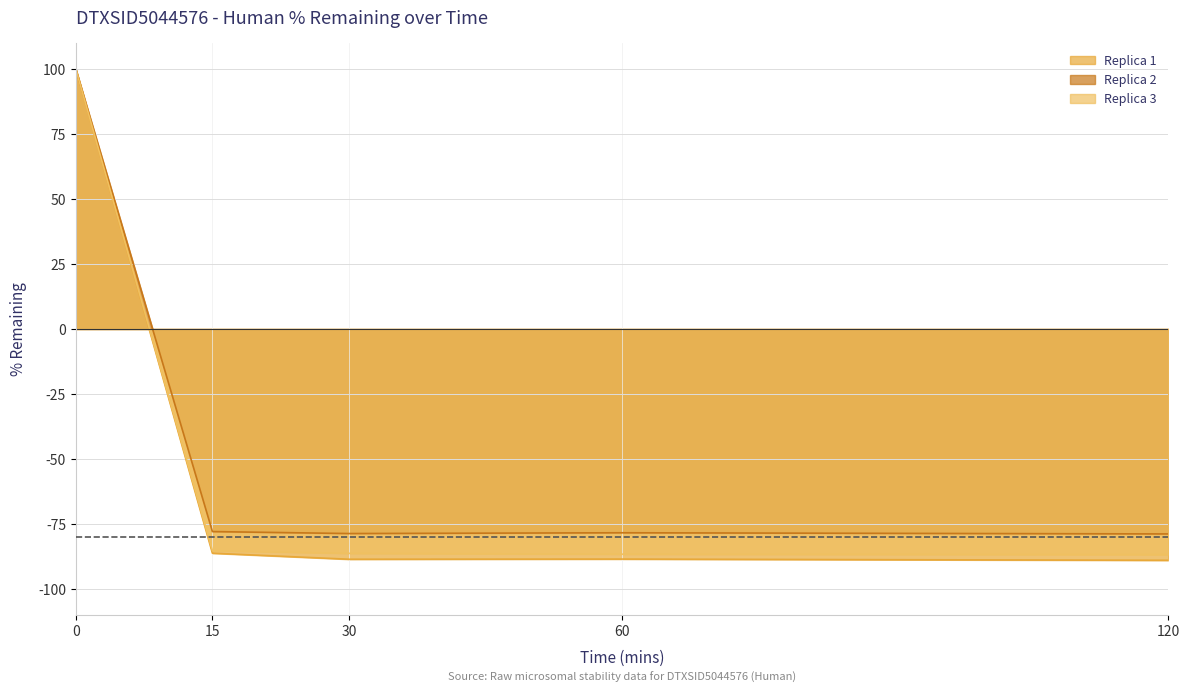

What is the difference between the second highest and minimum values?

189.0